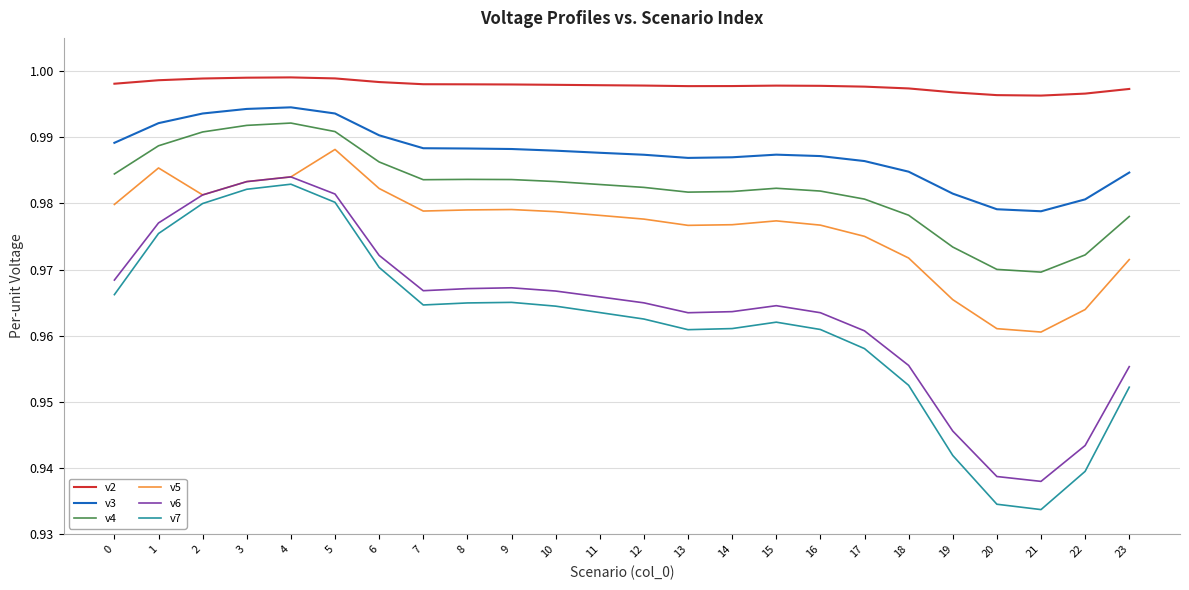

Is it true that v3 equals 1.6 at 10?

False